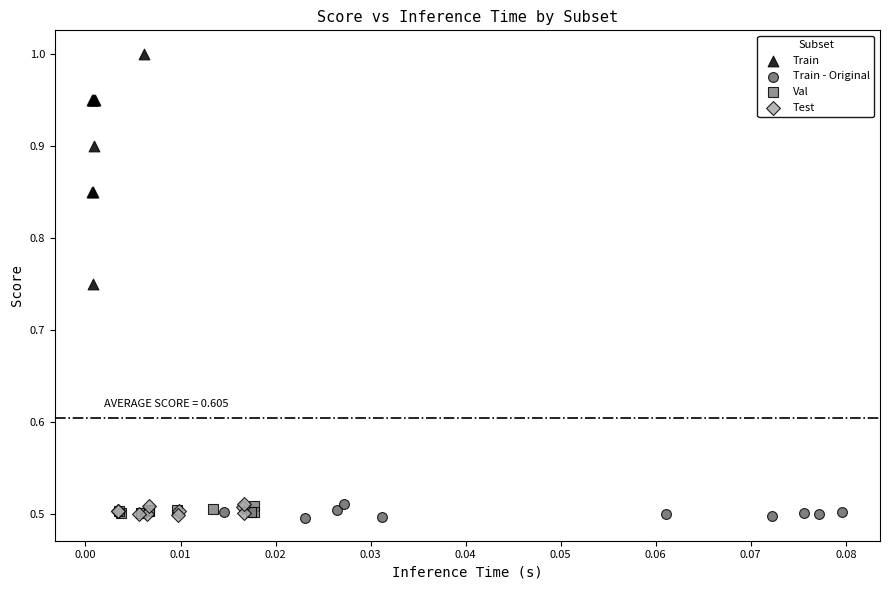

Which series has the widest spread of Y values?

Train